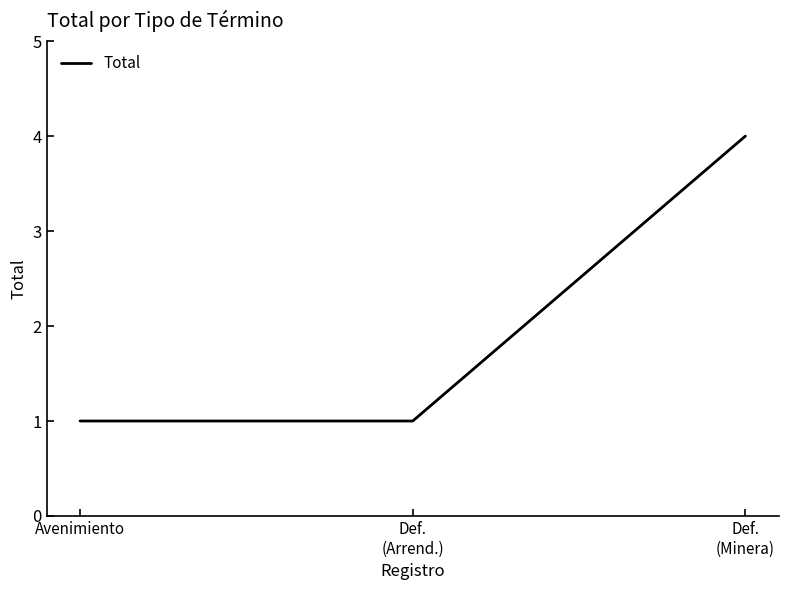

Is it true that the value at Def.
(Arrend.) is 1?

True